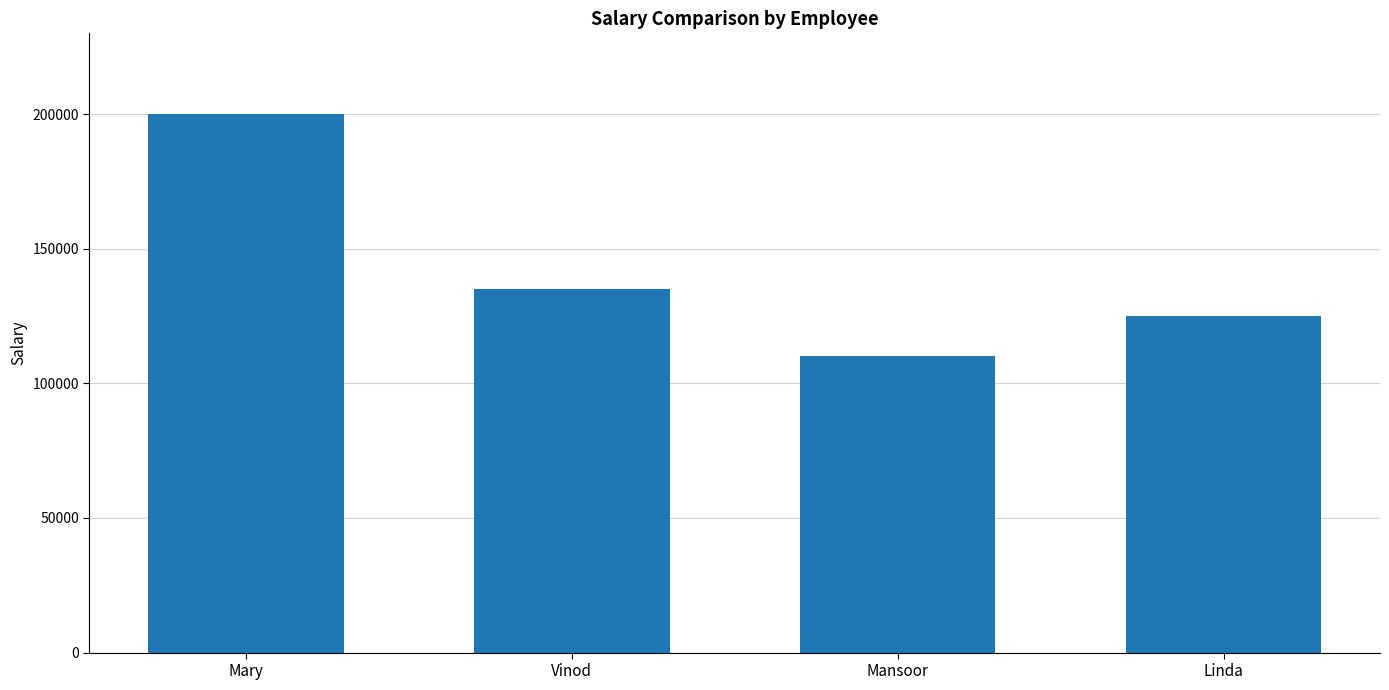

What is the difference between the maximum and second lowest values?

75000